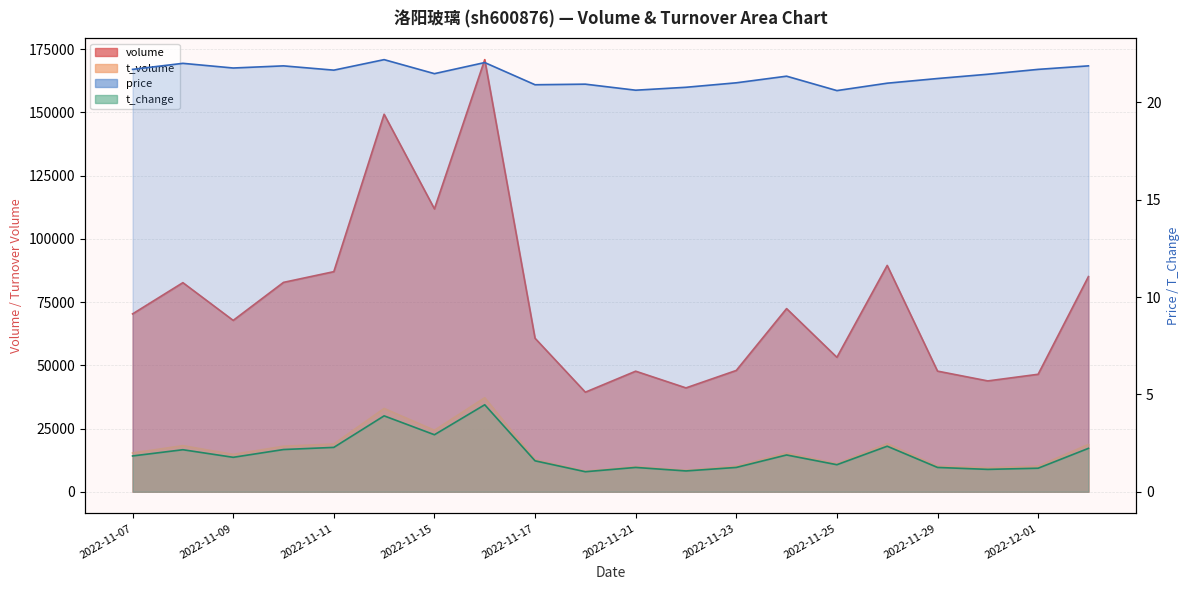

Rank the categories by t_volume value from highest to lowest.

2022-11-16, 2022-11-14, 2022-11-15, 2022-11-28, 2022-11-11, 2022-12-02, 2022-11-08, 2022-11-10, 2022-11-07, 2022-11-24, 2022-11-09, 2022-11-17, 2022-11-25, 2022-11-23, 2022-11-29, 2022-12-01, 2022-11-21, 2022-11-30, 2022-11-22, 2022-11-18